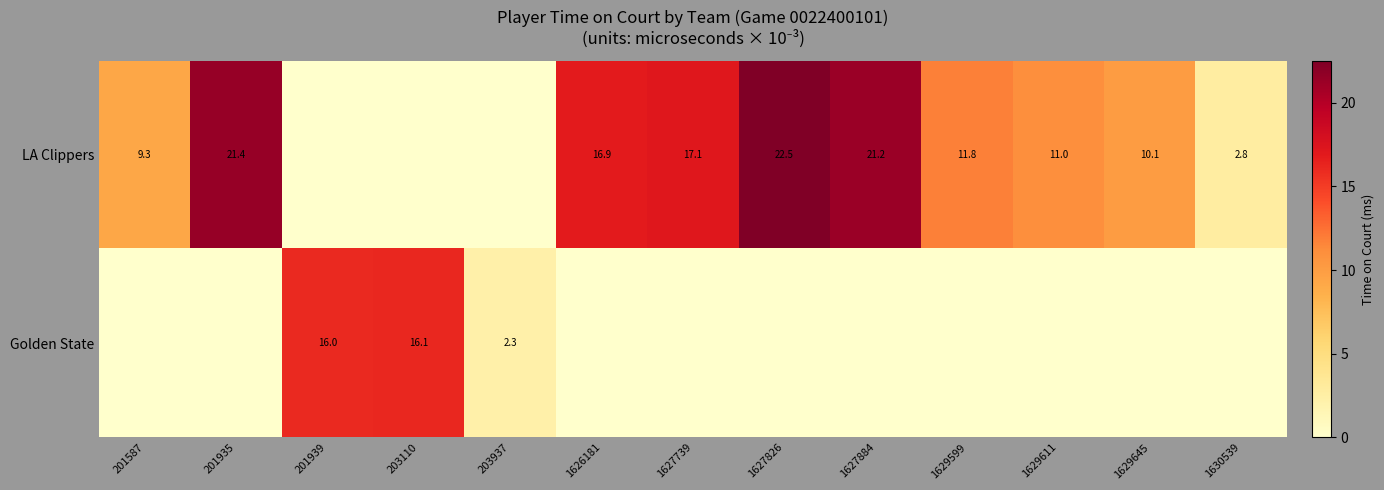

What is the difference between the LA Clippers values at 1627739 and 1629611?

6.1